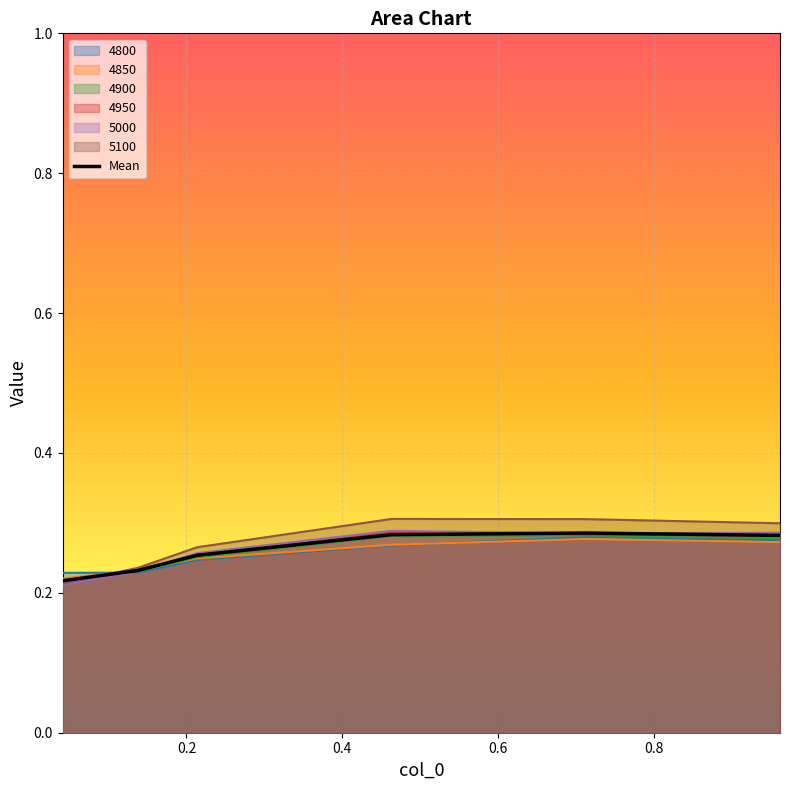

How many points are higher than both their immediate neighbors (excluding endpoints)?

1